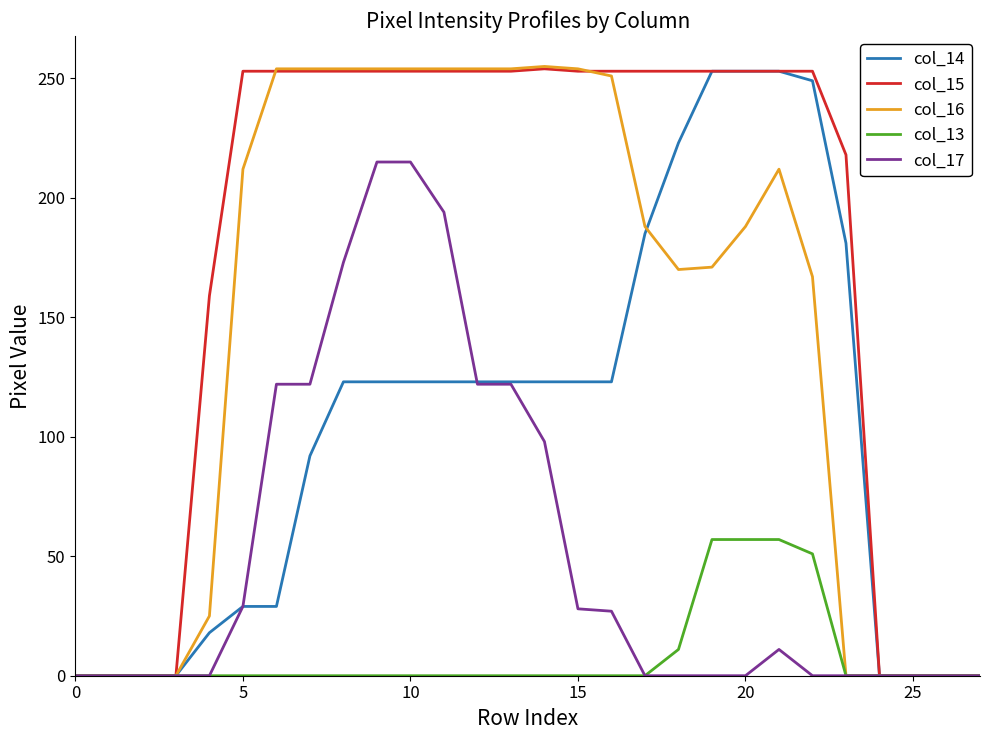

Which series has the largest total across all categories?

col_15